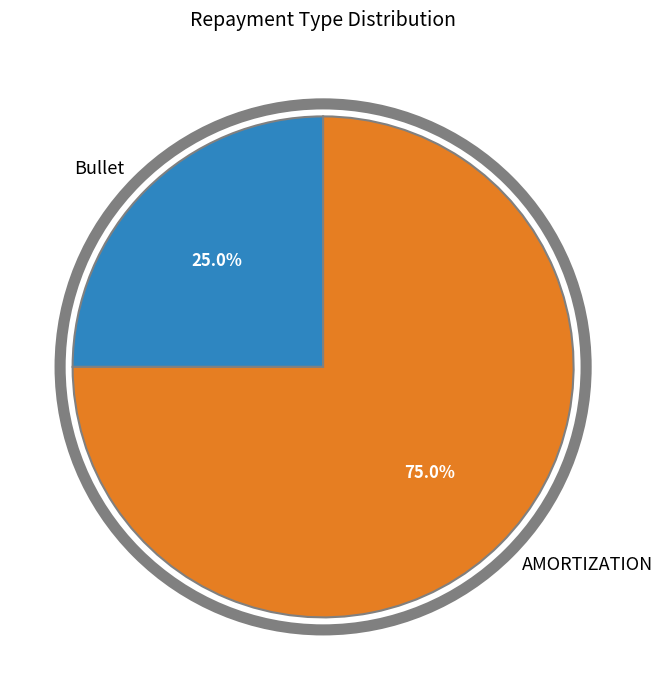

How much of the chart is everything except AMORTIZATION?

25.0%